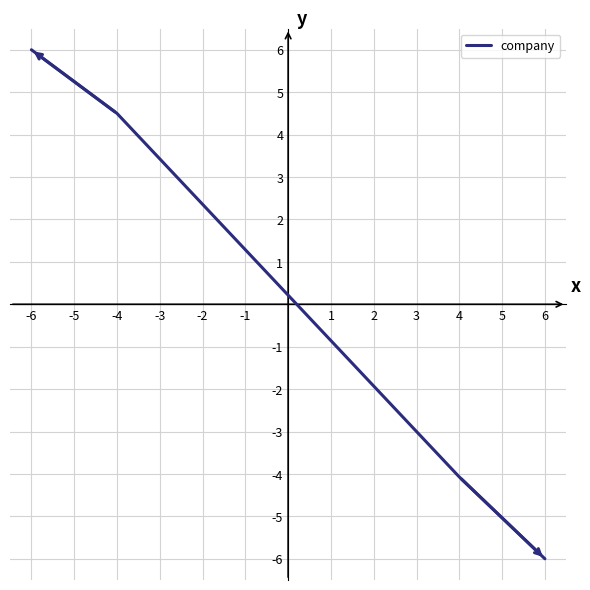

True or false: there are more than 1 points higher than both neighbors.

False